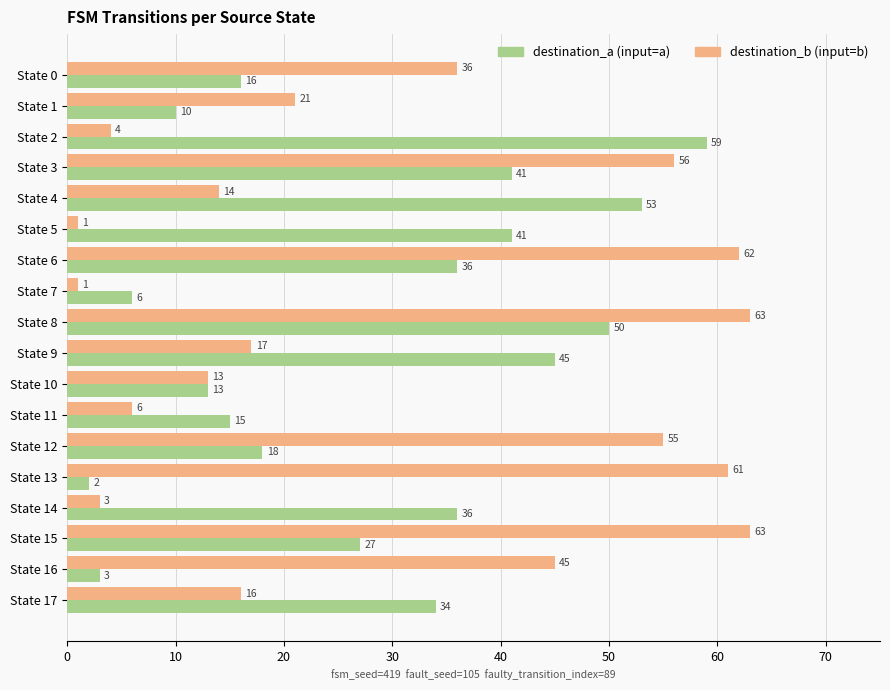

Which series has the largest total across all categories?

destination_b (input=b)